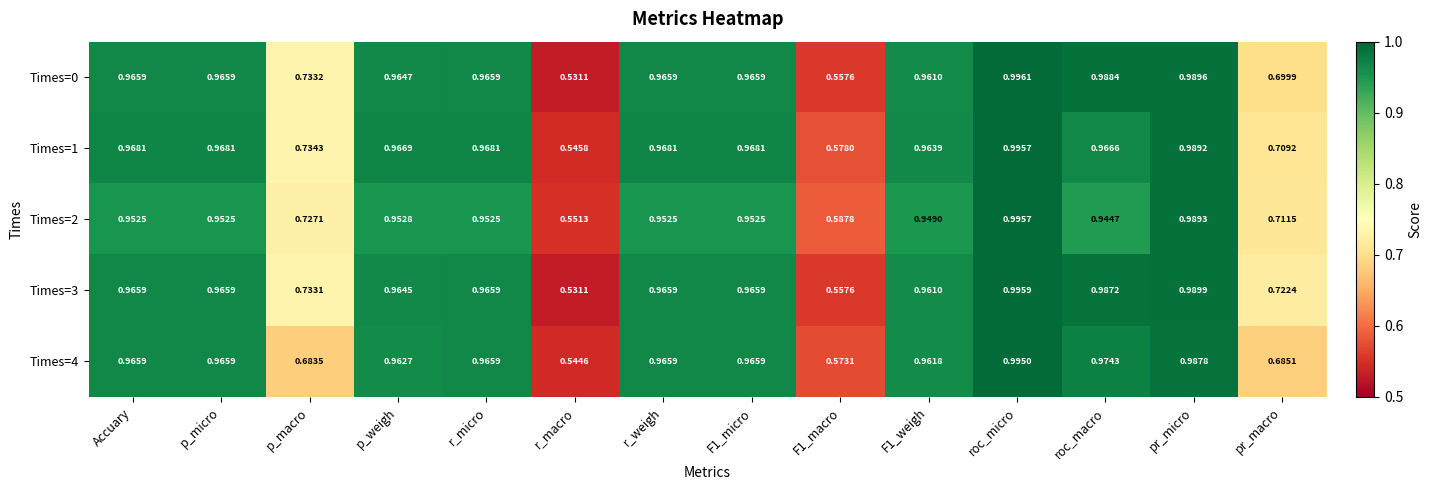

At which category is the sum across all series the highest?

roc_micro